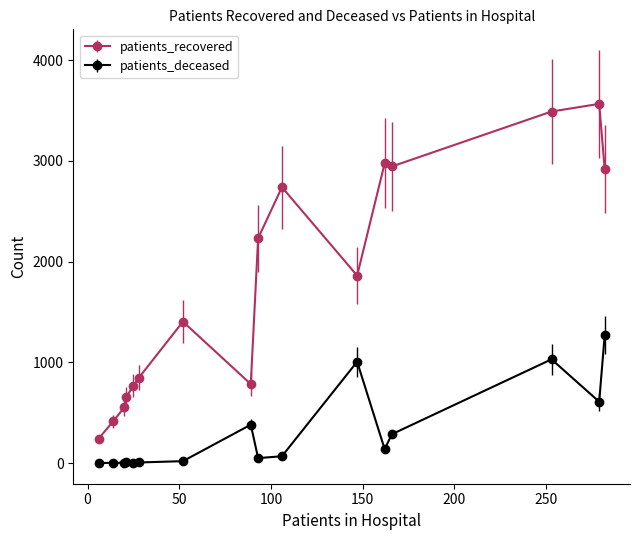

What is the sum of all patients_recovered values?

28393